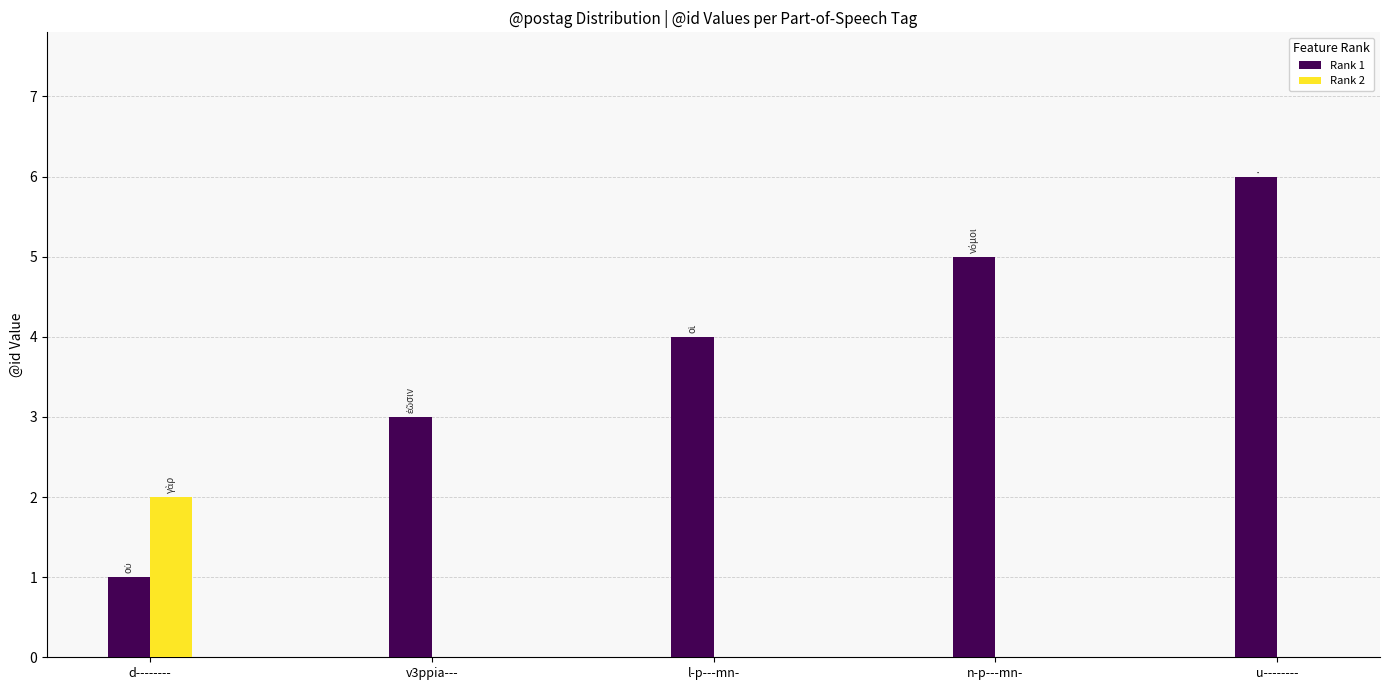

What is the sum of the Rank 2 values at d-------- and l-p---mn-?

2